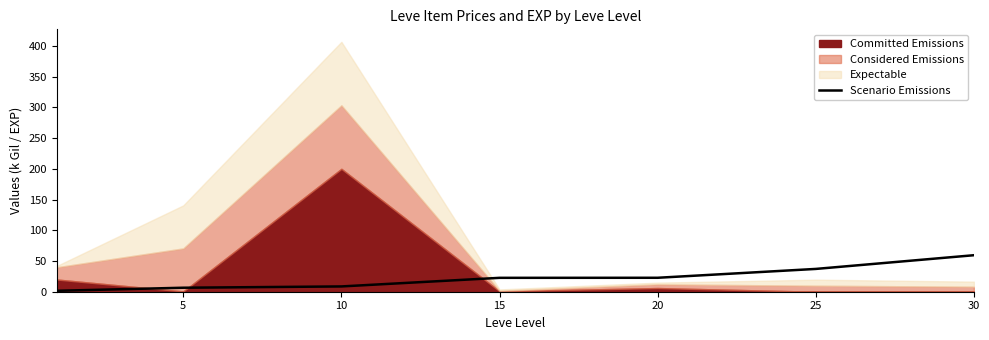

The Scenario Emissions series shows 22.7 at 20. True or false?

True